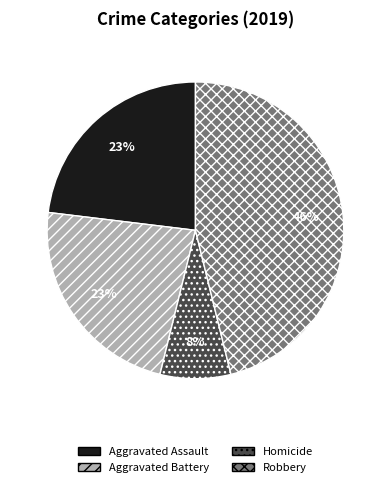

What is the ratio of the value at Aggravated Assault to the value at Aggravated Battery?

1.0